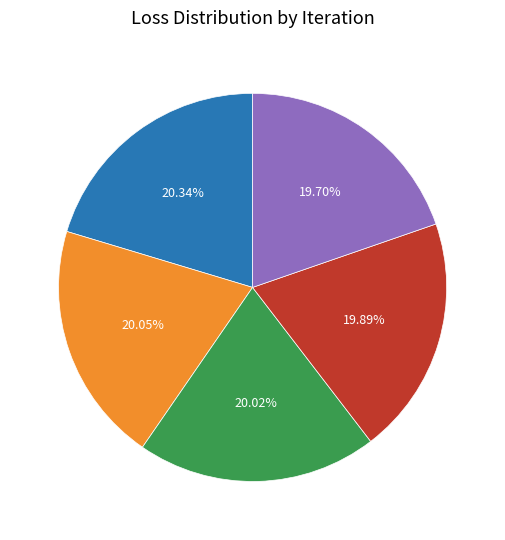

How many segments does this pie chart have?

5